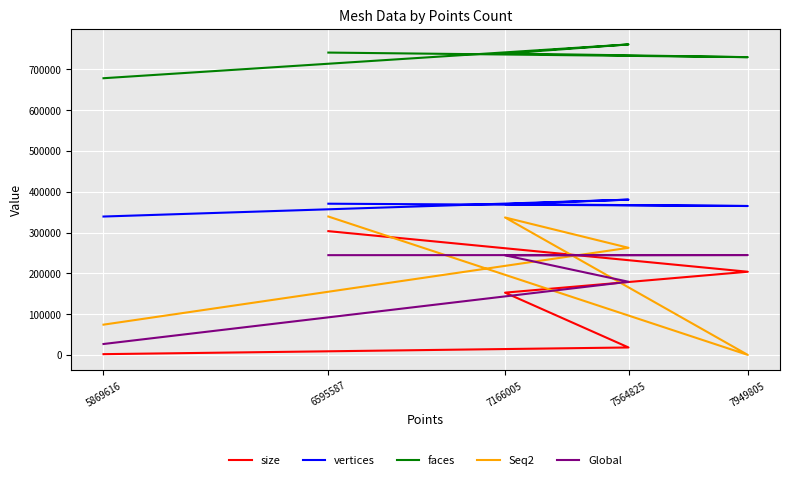

What is the difference between the faces values at 7166005 and 7564825?

22198.0